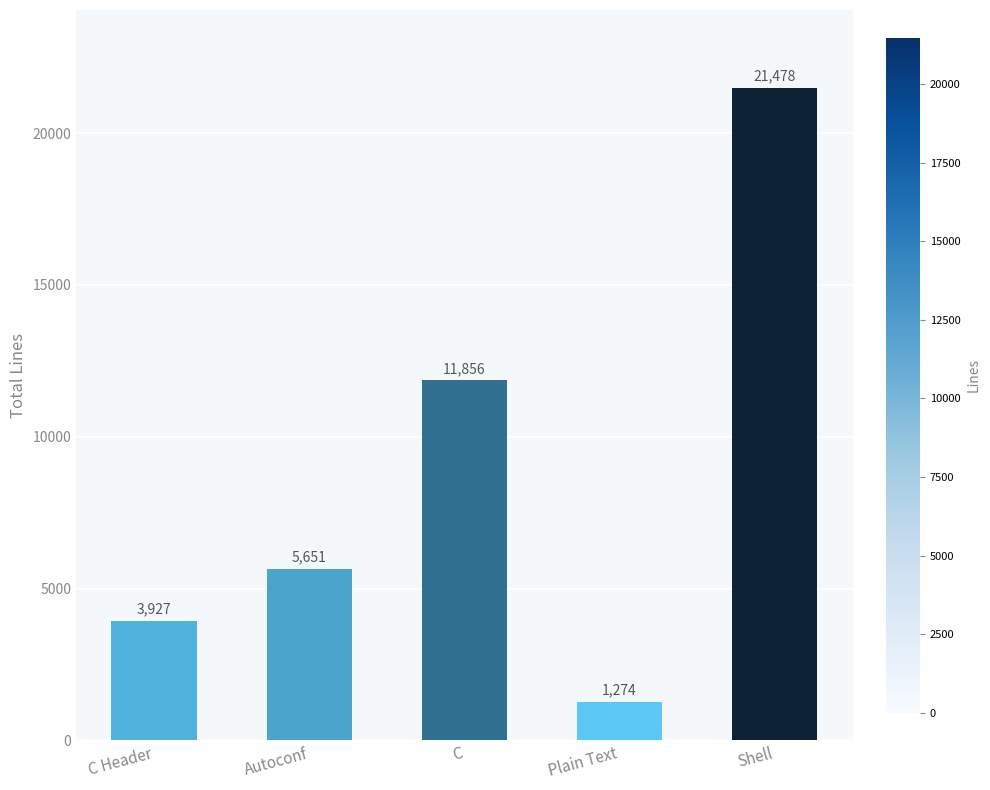

Are the bars horizontal?

No